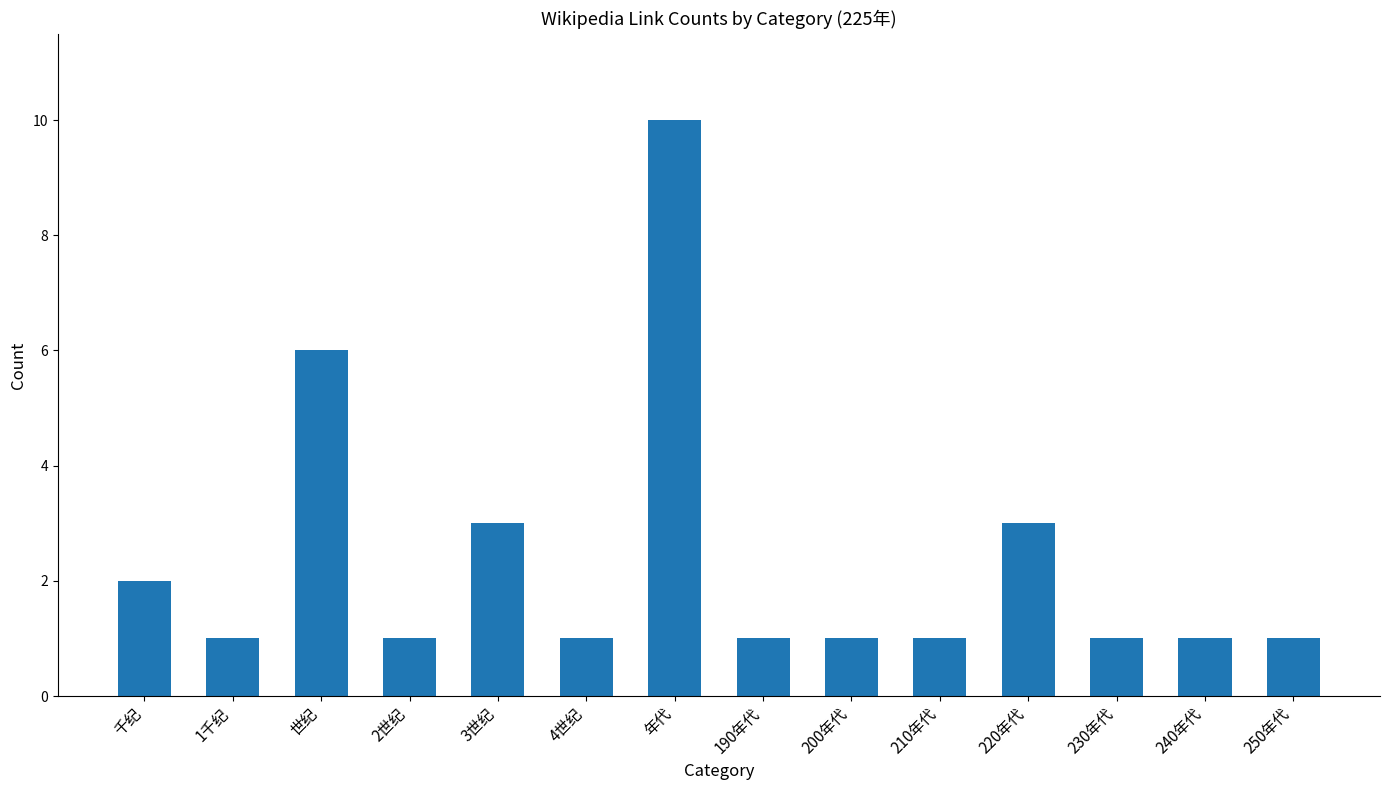

Does the chart contain stacked bars?

No